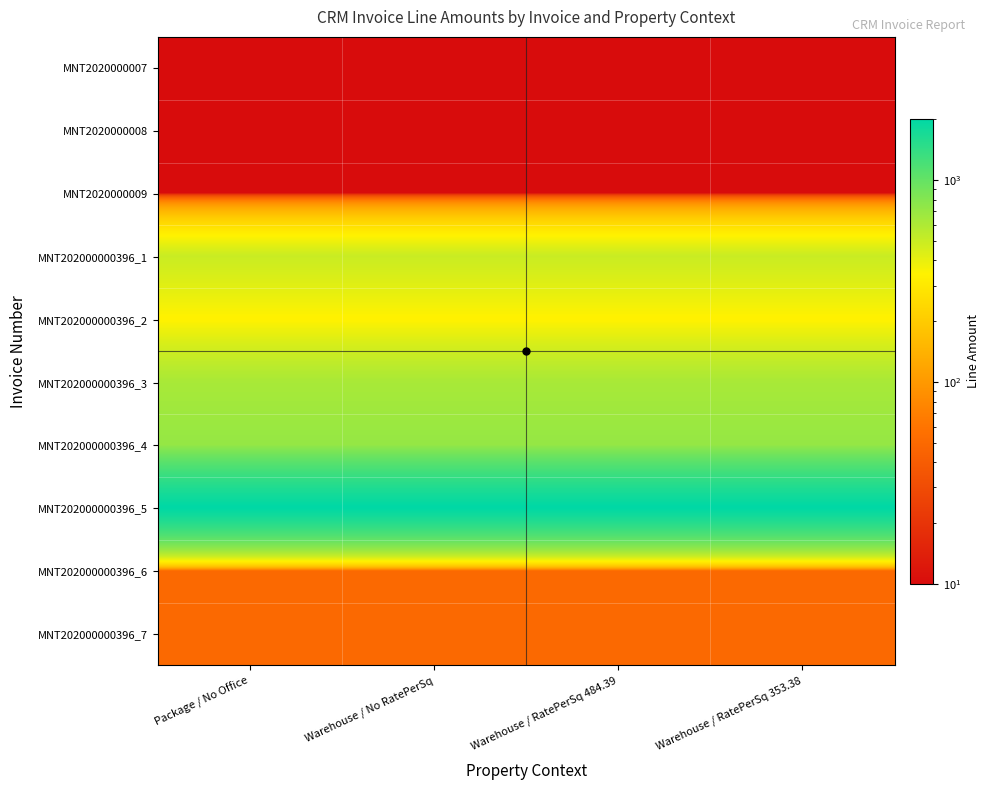

List the series in order of their peak value, highest first.

MNT202000000396_5, MNT202000000396_4, MNT202000000396_3, MNT202000000396_1, MNT202000000396_2, MNT202000000396_6, MNT202000000396_7, MNT2020000007, MNT2020000008, MNT2020000009